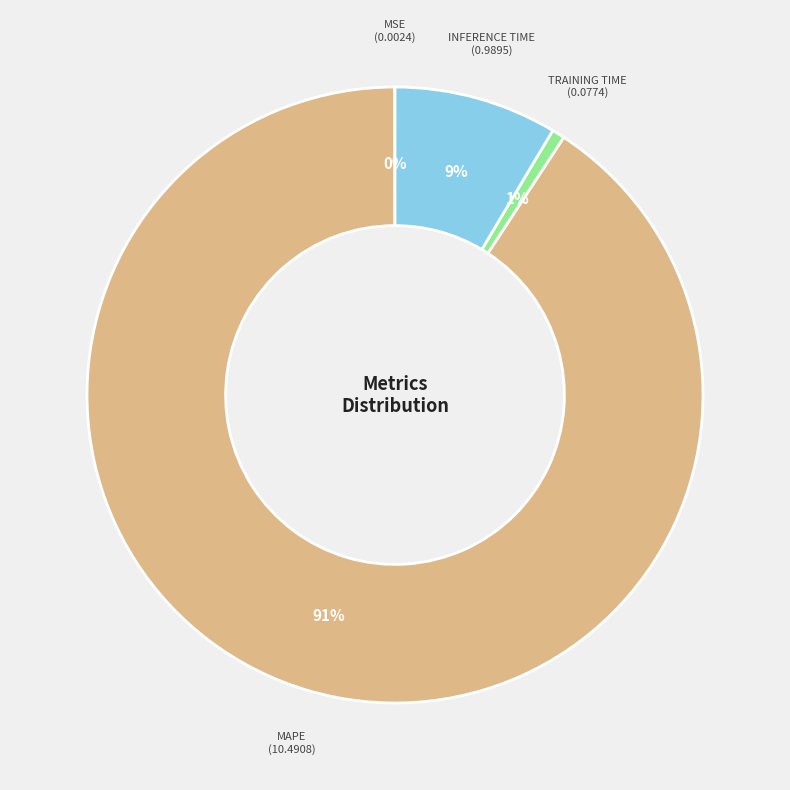

Does any single category account for the majority?

Yes